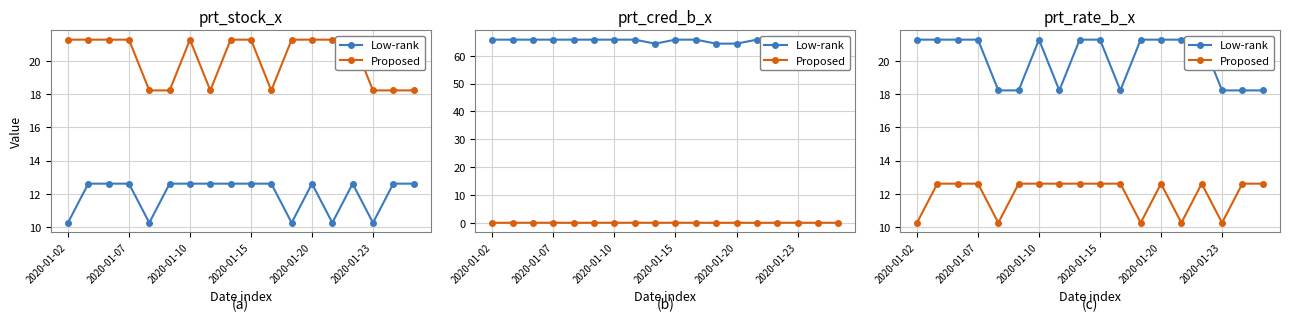

What is the difference between the second highest and second lowest values in the Low-rank series?

3.1